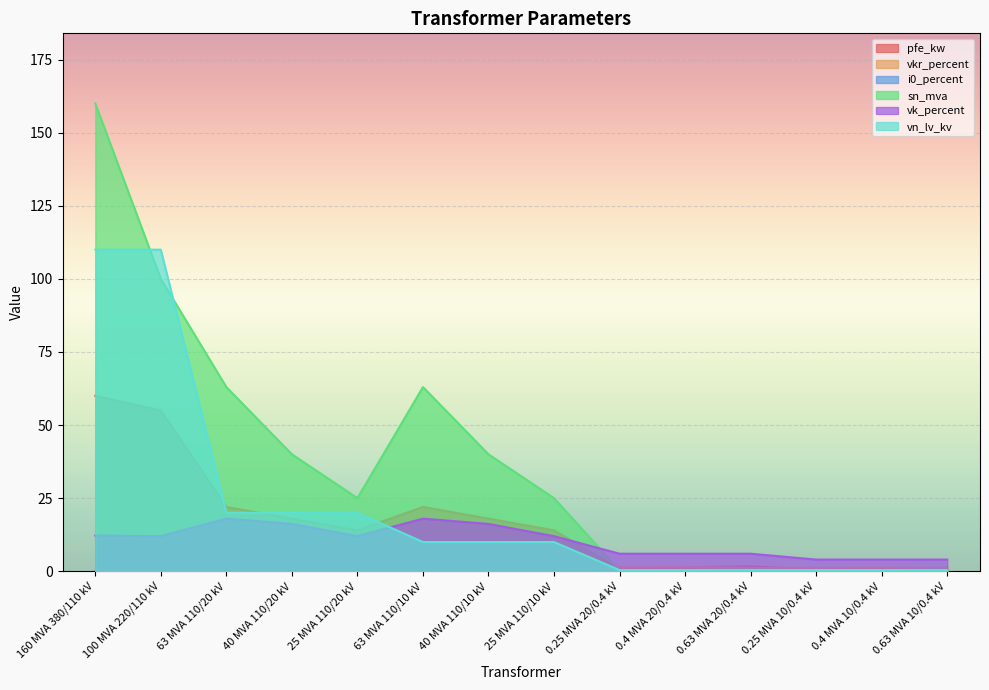

Which series has the largest total across all categories?

sn_mva